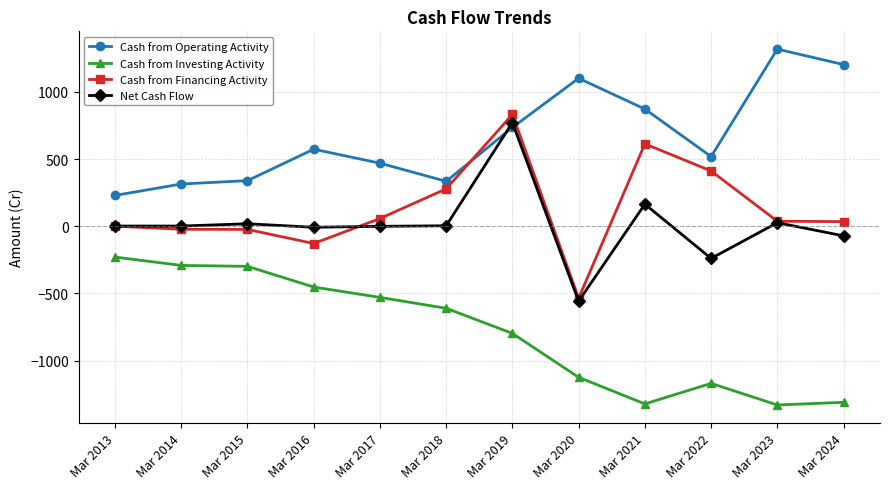

At which category is the sum across all series the highest?

Mar 2019